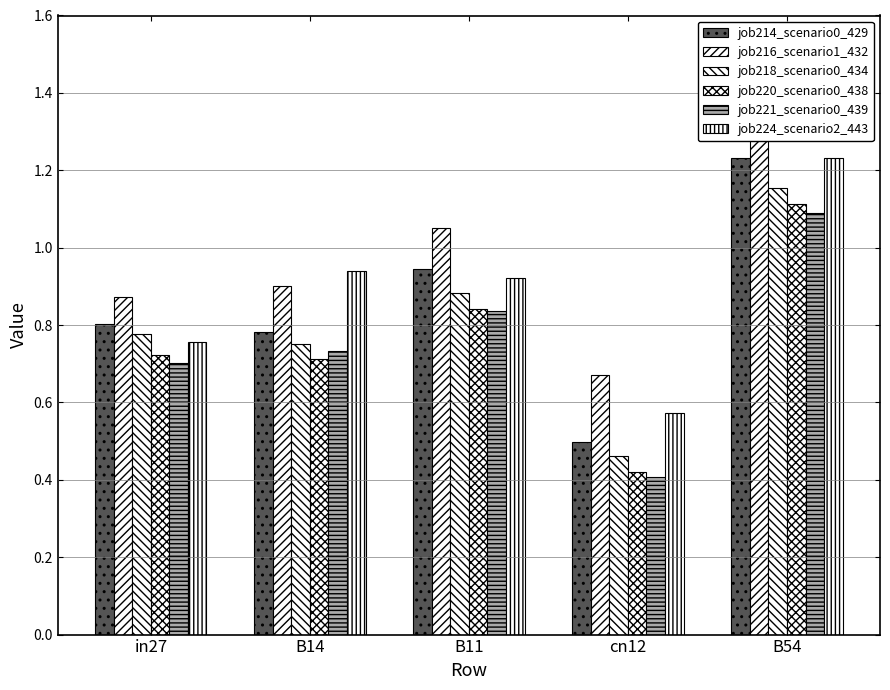

The job220_scenario0_438 series shows 0.6 at cn12. True or false?

False